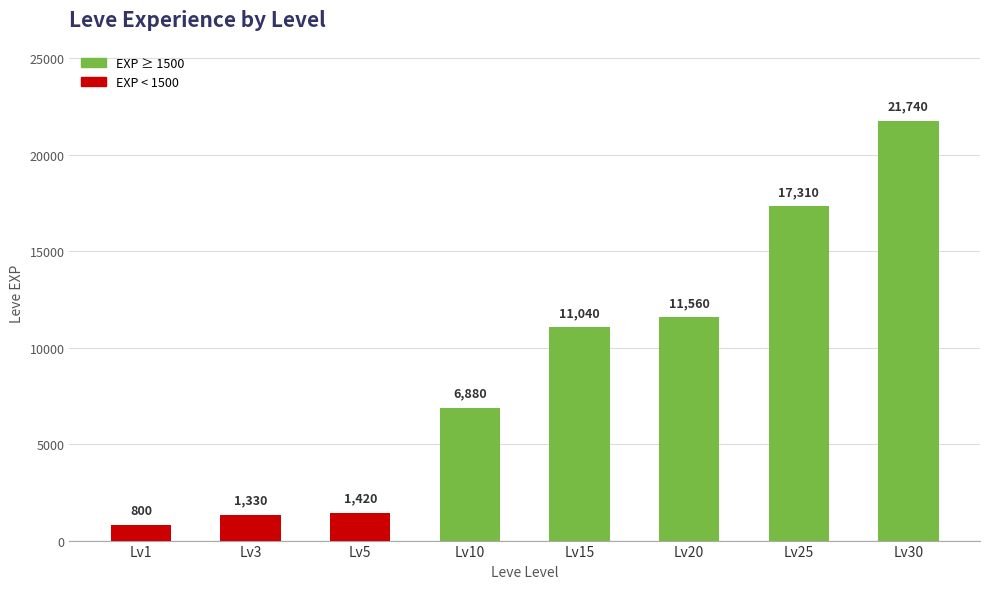

Reading left to right, transcribe all the data shown in this chart.

Lv1=800	Lv3=1330	Lv5=1420	Lv10=6880	Lv15=11040	Lv20=11560	Lv25=17310	Lv30=21740